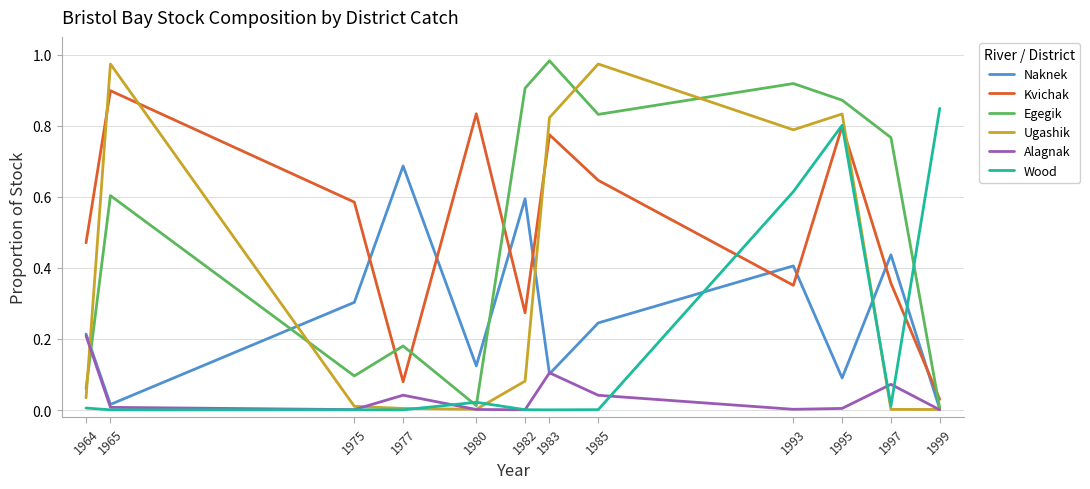

Which series changed the most between 1964 and 1983?

Egegik